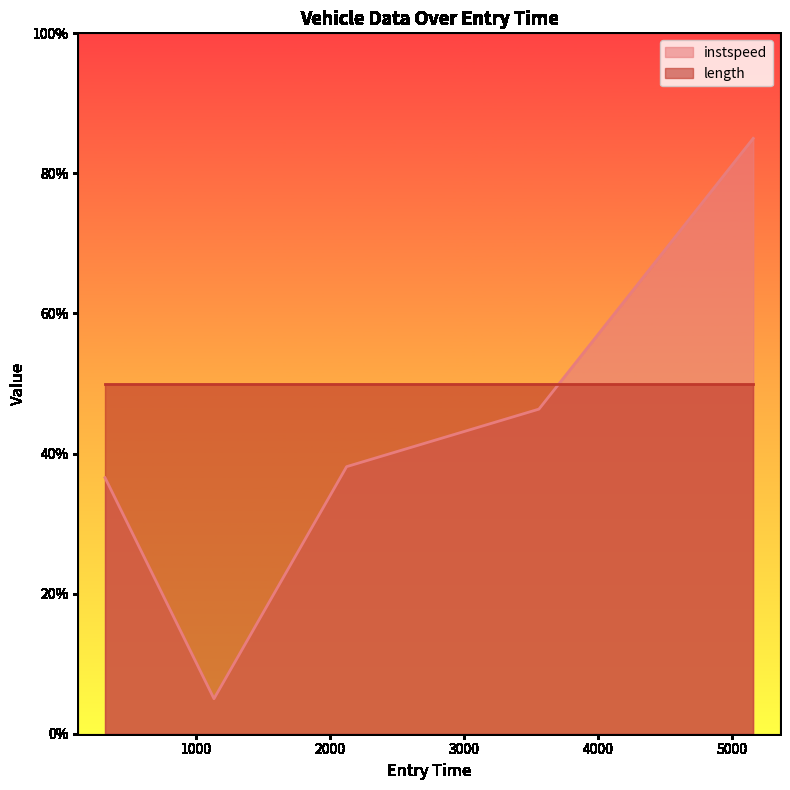

Reading right to left, extract all data points from this chart.

85.0	46.3	38.1	5.0	36.5